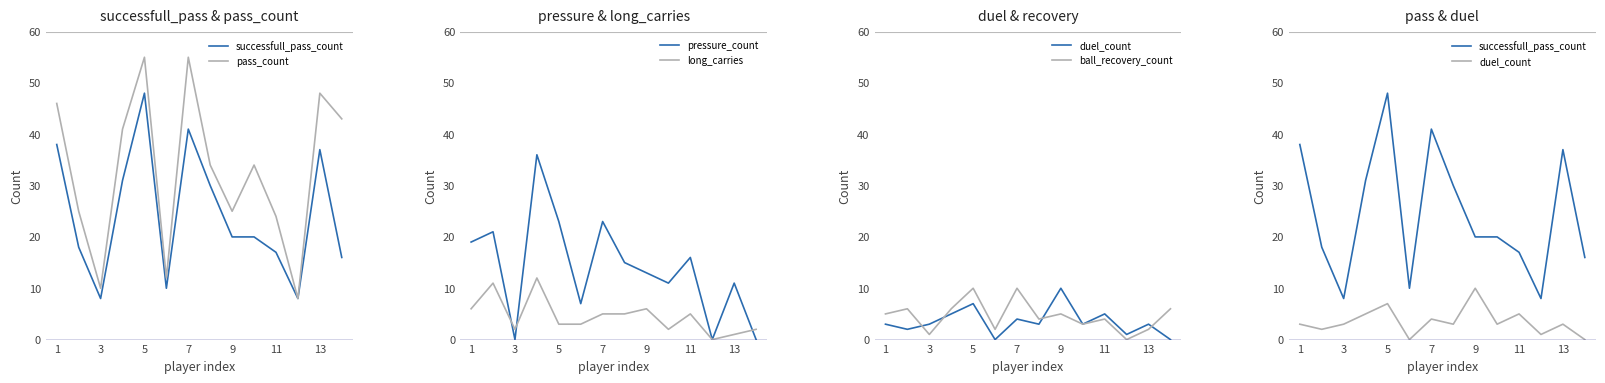

Reading left to right, what are all the values shown in this chart?

successfull_pass_count: 38	18	8	31	48	10	41	30	20	20	17	8	37	16
pass_count: 46	25	10	41	55	12	55	34	25	34	24	8	48	43
pressure_count: 19	21	0	36	23	7	23	15	13	11	16	0	11	0
long_carries: 6	11	2	12	3	3	5	5	6	2	5	0	1	2
duel_count: 3	2	3	5	7	0	4	3	10	3	5	1	3	0
ball_recovery_count: 5	6	1	6	10	2	10	4	5	3	4	0	2	6